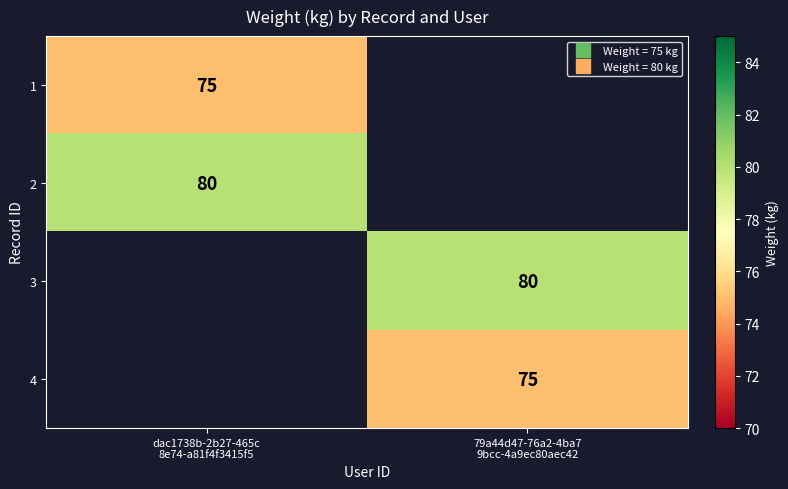

What is the greatest value displayed?

80.0